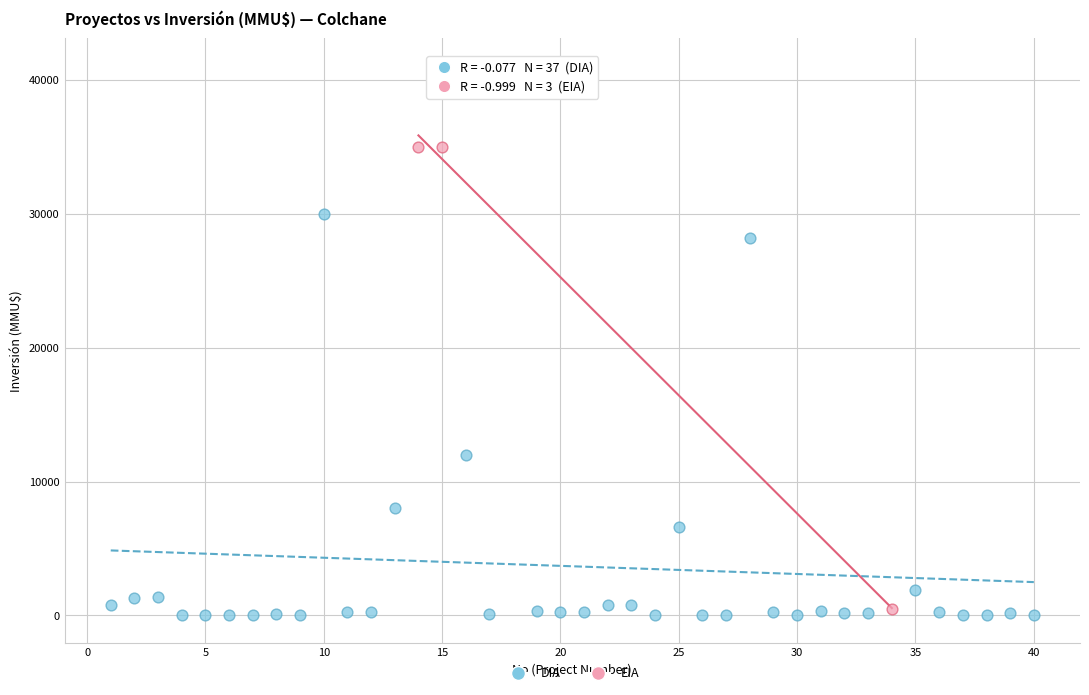

Which series reaches the maximum Y coordinate?

DIA